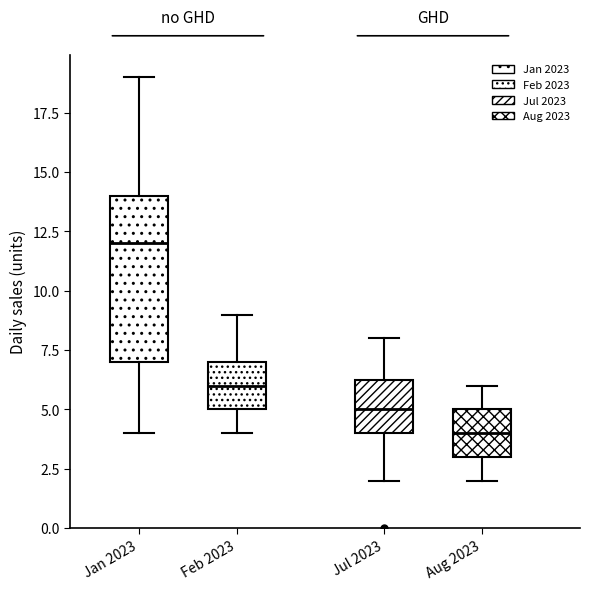

Which box's median line is the lowest?

Aug 2023